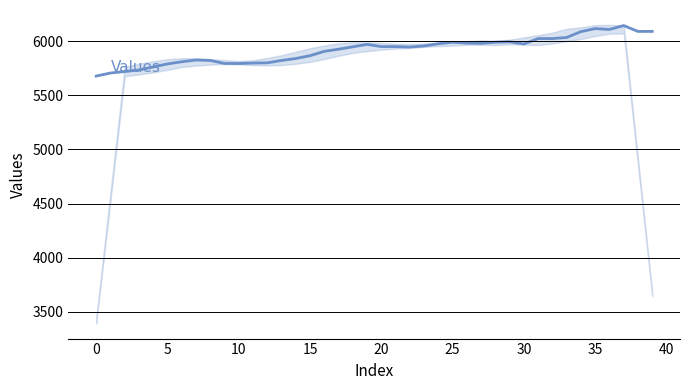

What is the label of the 15th point from the left?

14